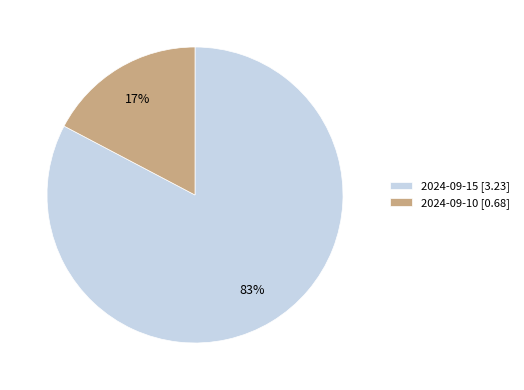

Which category has the smallest portion of the pie?

2024-09-10